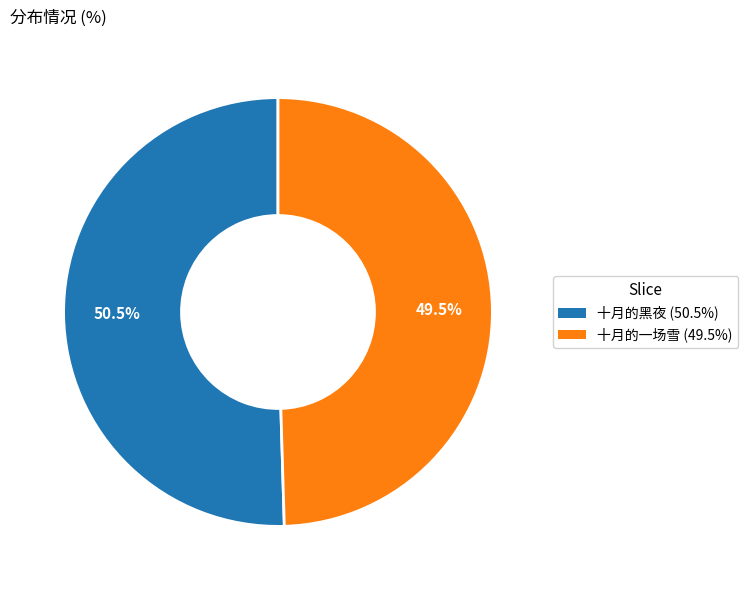

How much of the chart is everything except 十月的一场雪?

50.5%